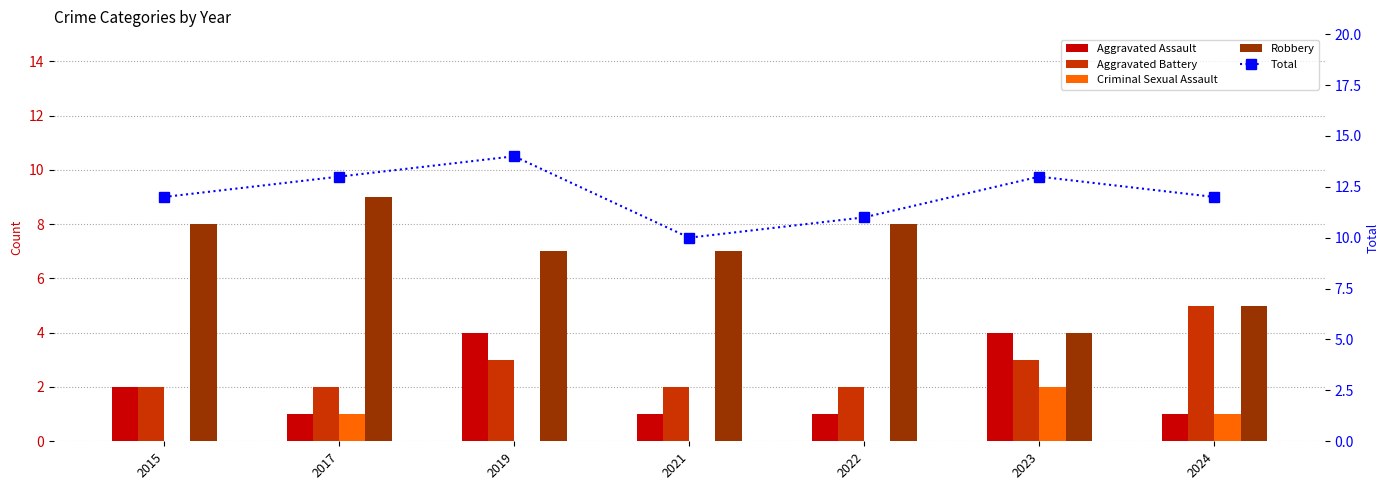

The Aggravated Battery series shows 3 at 2015. True or false?

False